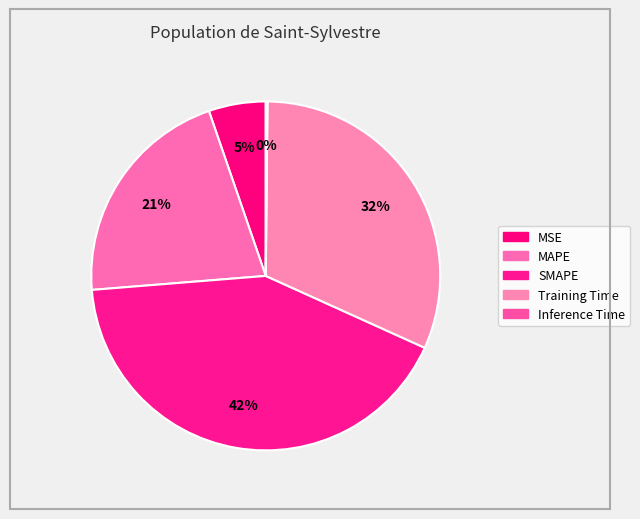

Count the number of slices in the pie.

5